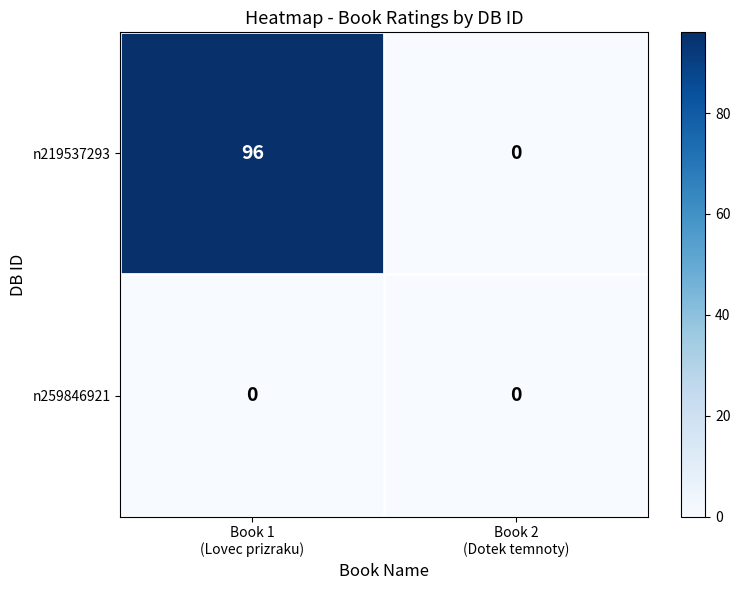

Count the number of data series in this chart.

2